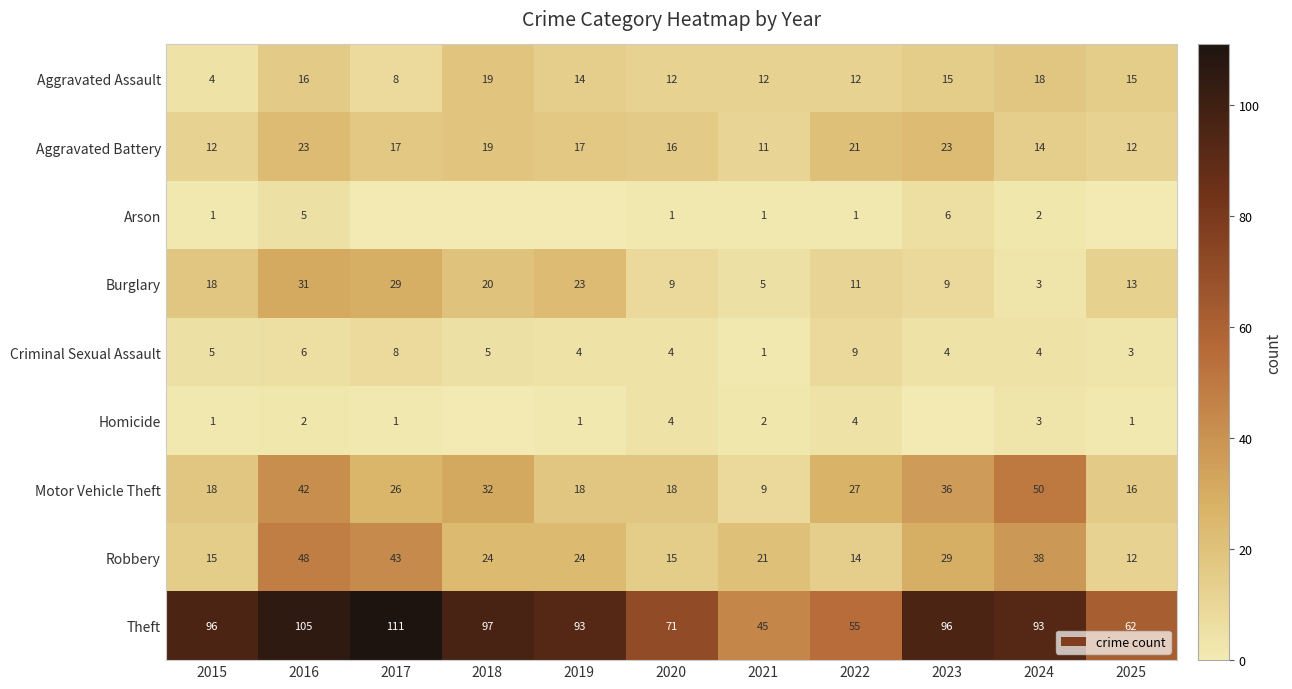

What is the spread (max minus min) of values at 2020?

70